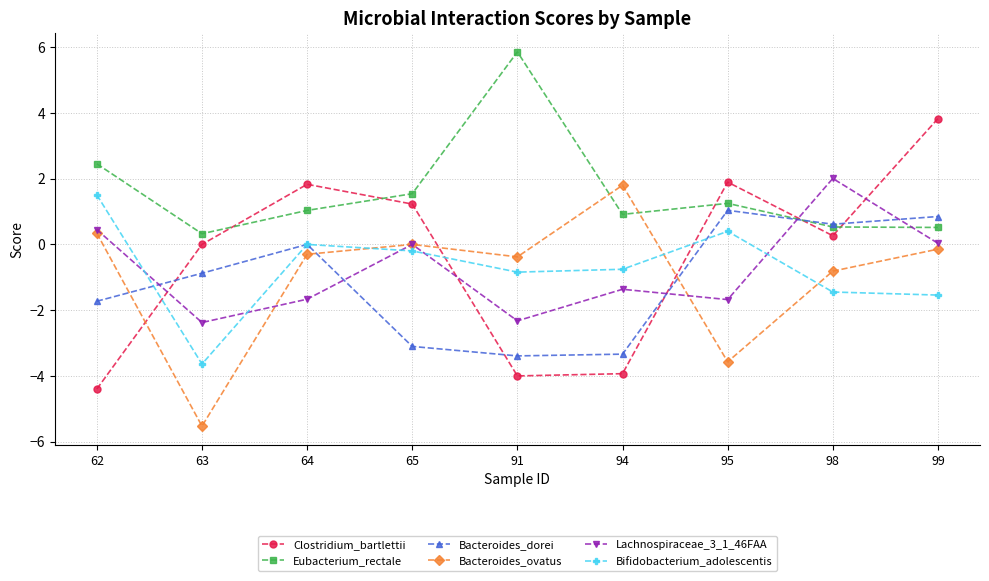

How many interior local peaks does the Clostridium_bartlettii series have?

2